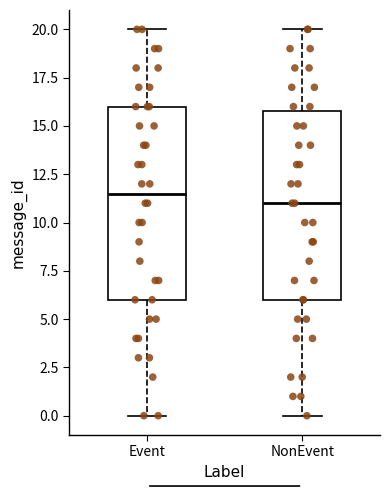

Reading left to right, transcribe this box plot: for each box, give where its median line is, the range the box spans, and where its two whiskers end, as read against the y-axis. The values are not printed on the chart, so give them approximately, as read against the axis.

Event: median 11.5, box 6.0 to 16.0, whiskers 0.0 to 20.0
NonEvent: median 11.0, box 6.0 to 16.0, whiskers 0.0 to 20.0